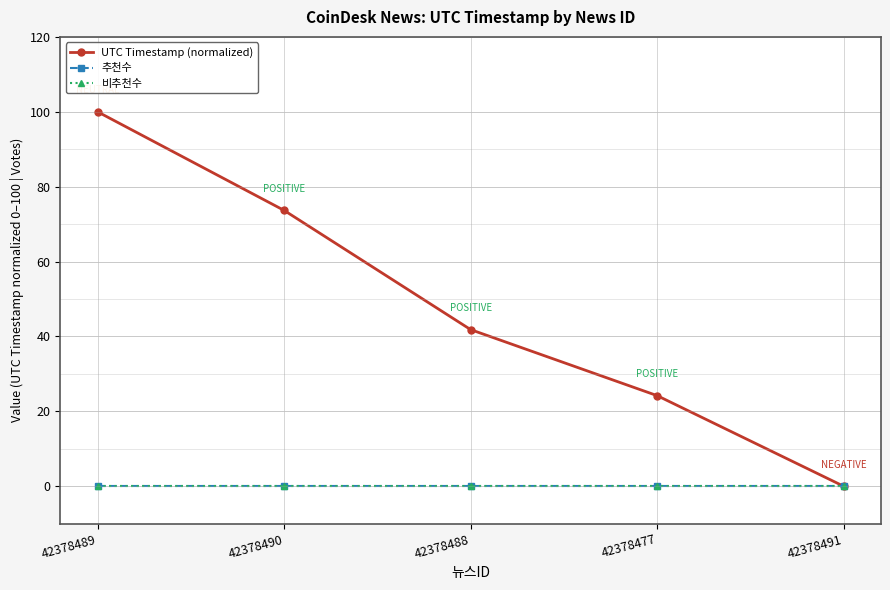

What position from the left is 42378489?

1